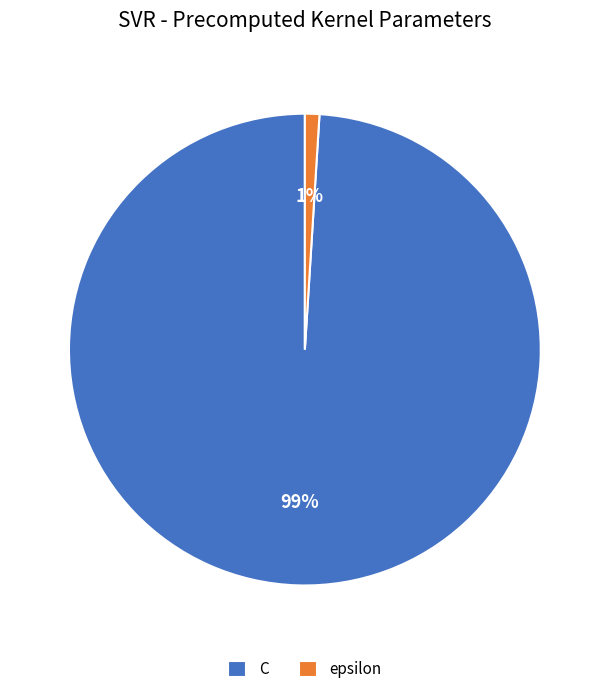

Which slice is the smallest?

epsilon